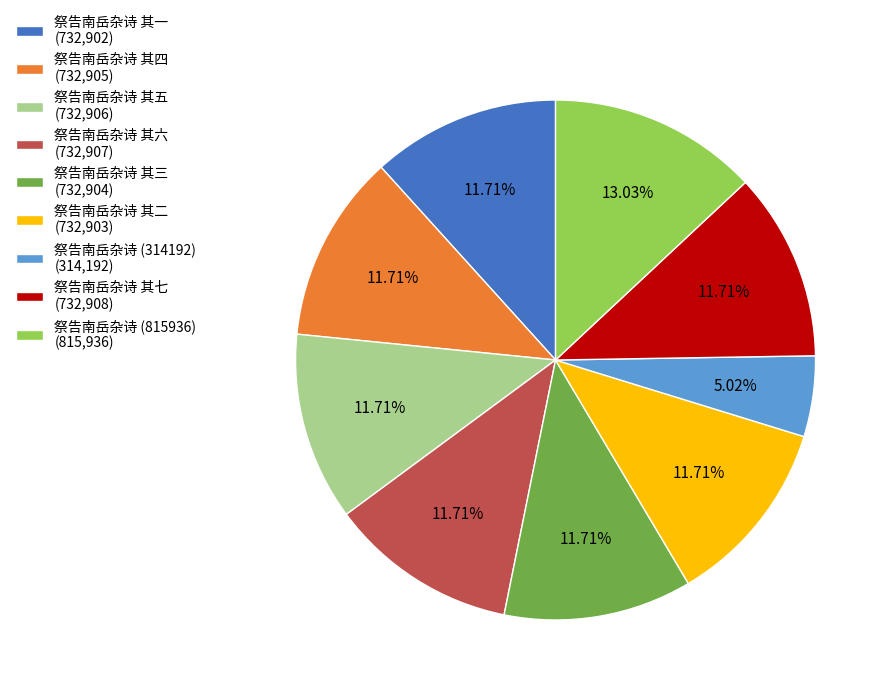

The 祭告南岳杂诗 其二 slice represents 7% of the pie. True or false?

False